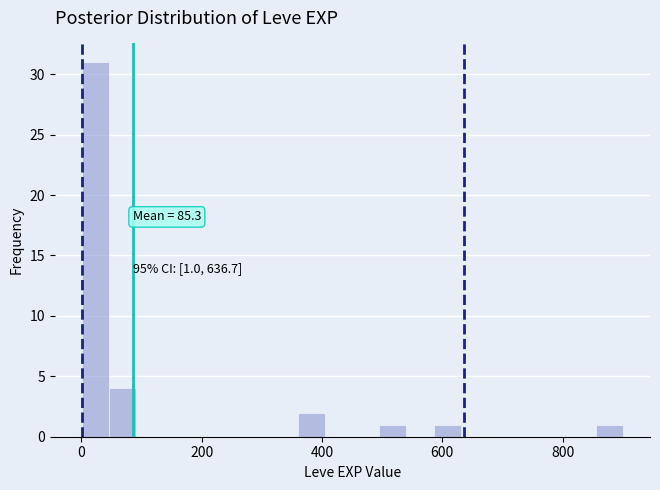

Read against the x-axis, roughly where is the centre of the tallest bar?

20